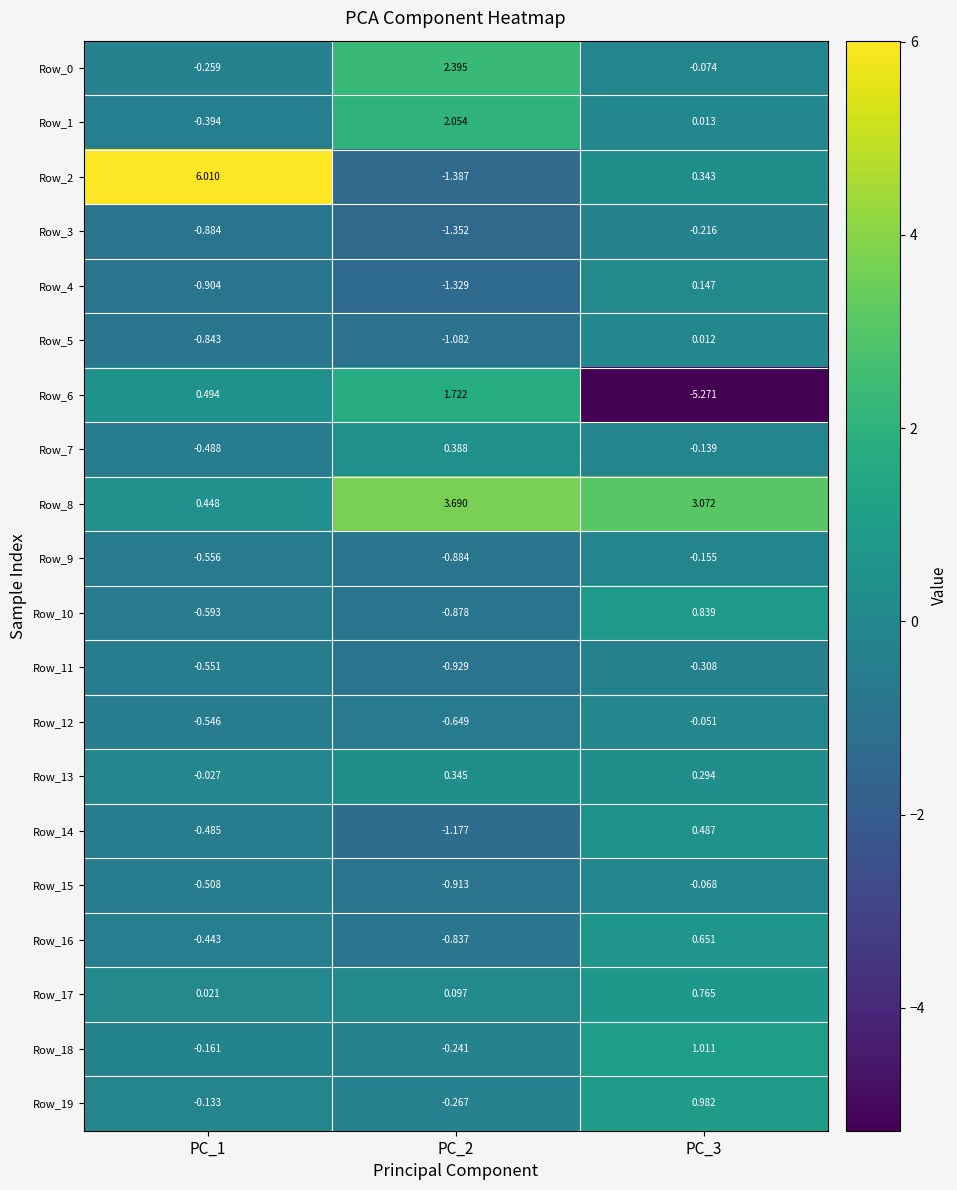

Between PC_1 and PC_3, which is larger?

PC_3